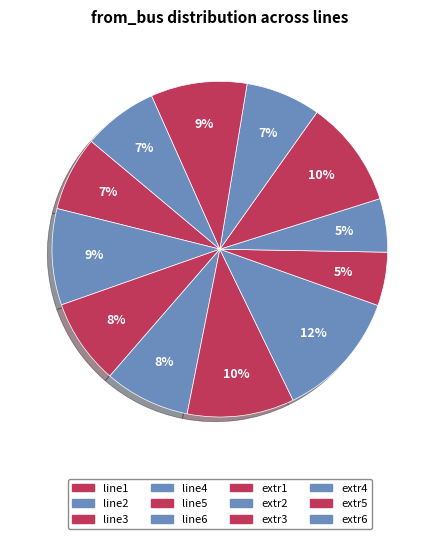

To the nearest percent, what is the difference between the largest and smallest slice percentages?

7%